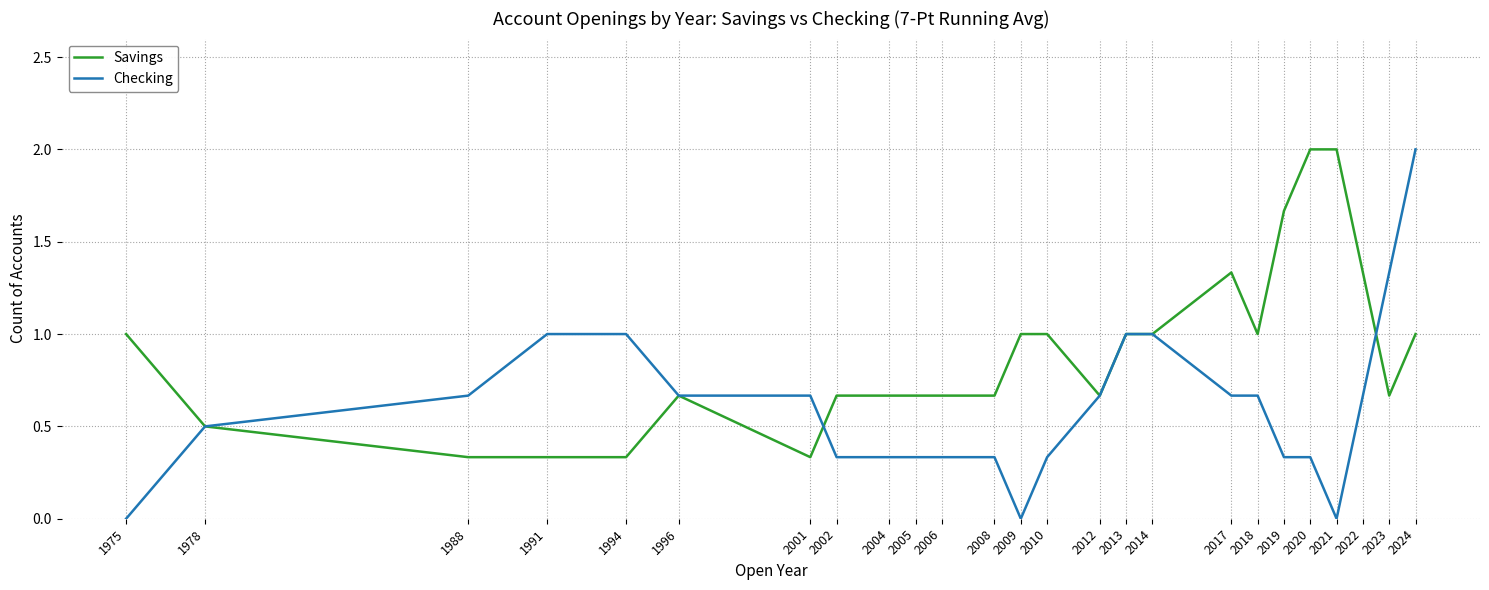

Which series has the largest total across all categories?

Savings